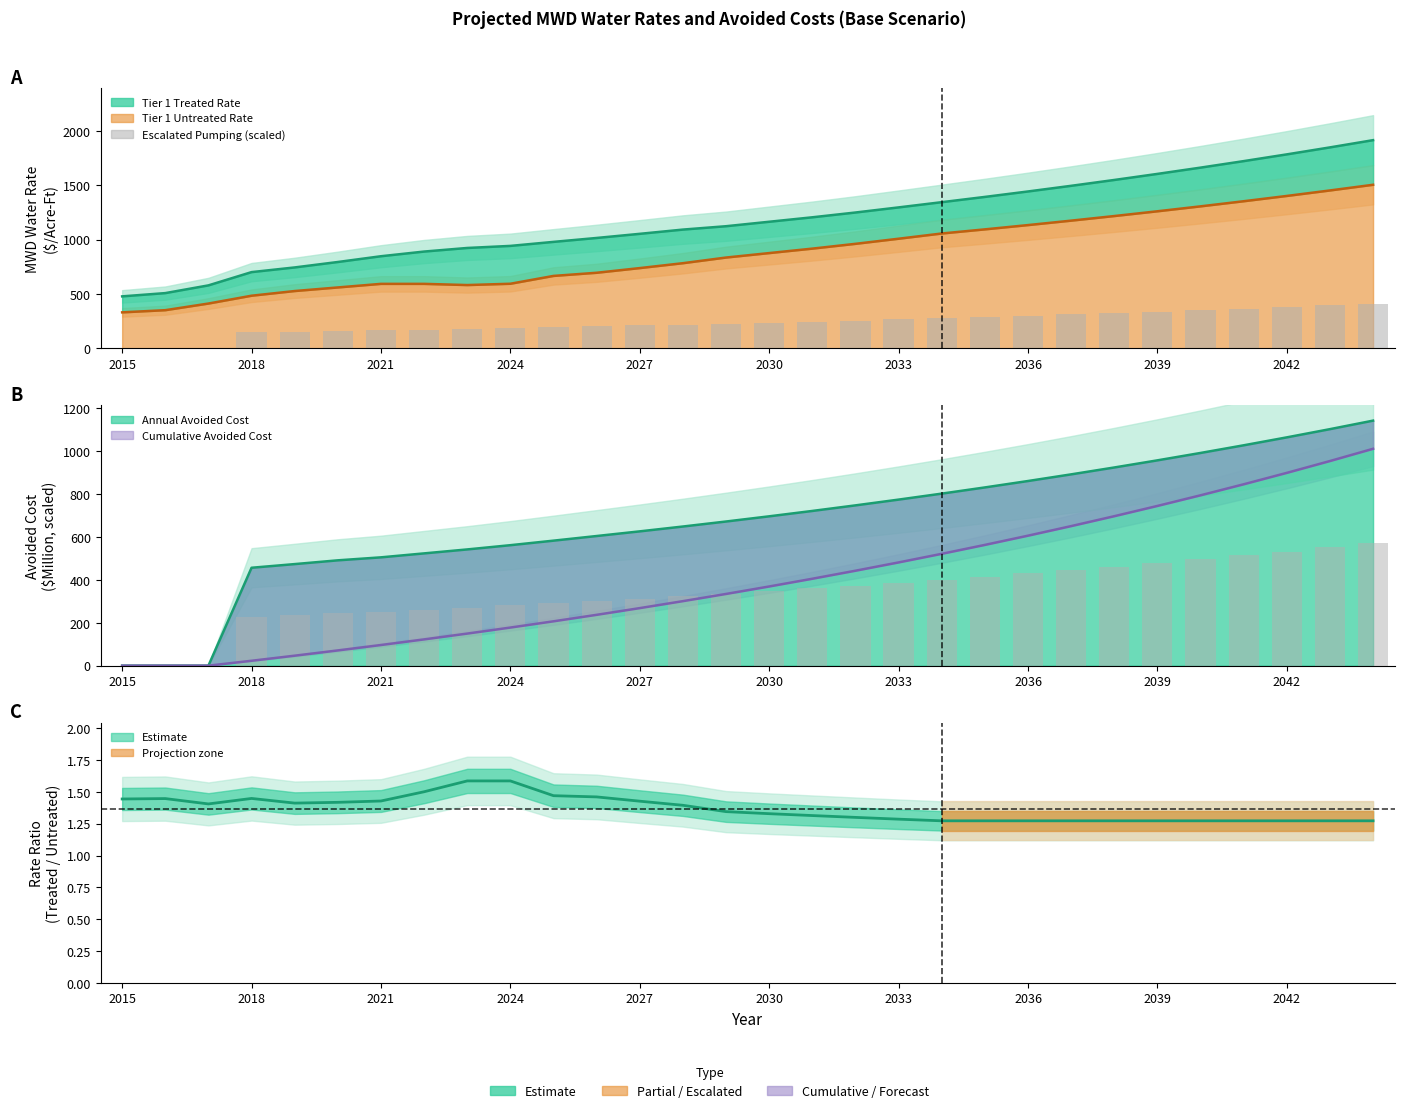

Between 14 and 27, which is larger?

27